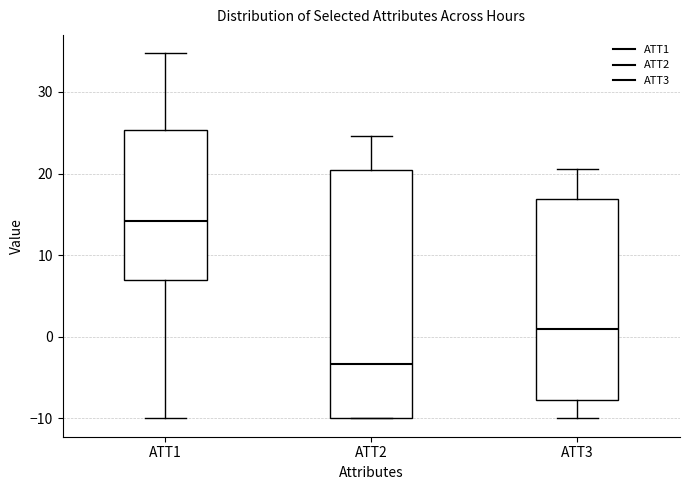

Where is the lower edge of the box for ATT2 on the y-axis? The values are not printed on the chart, so give them approximately, as read against the axis.

-10